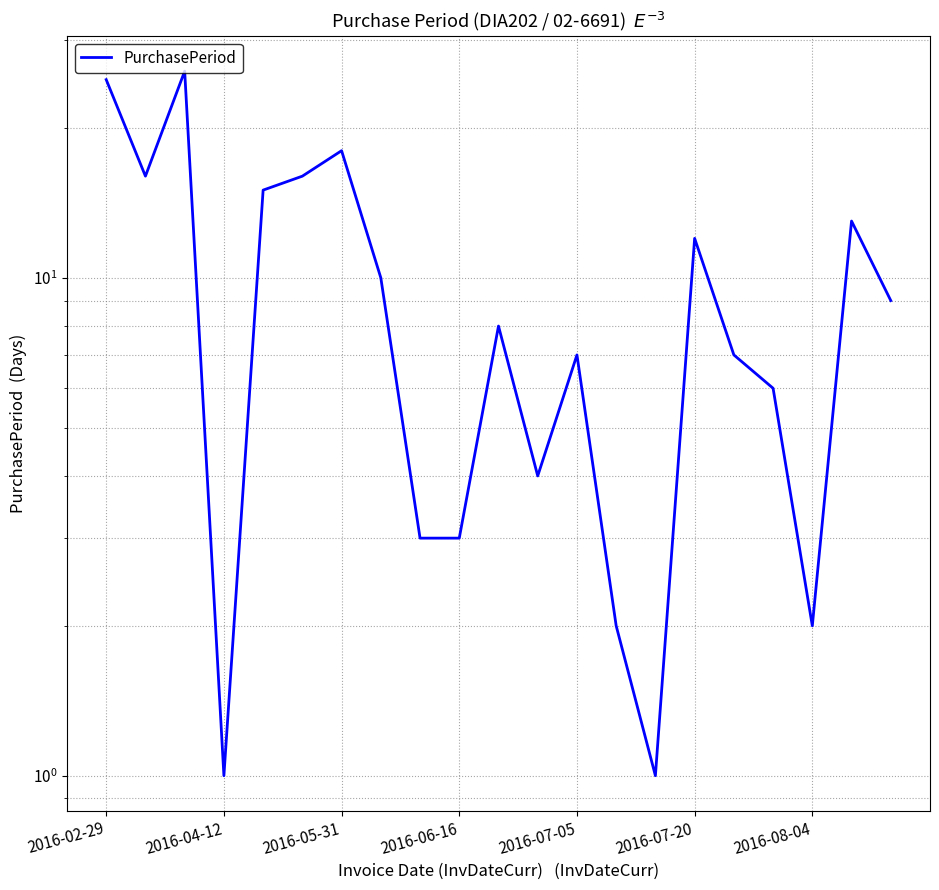

Reading left to right, transcribe all the data shown in this chart.

25	16	26	1	15	16	18	10	3	3	8	4	7	2	1	12	7	6	2	13	9